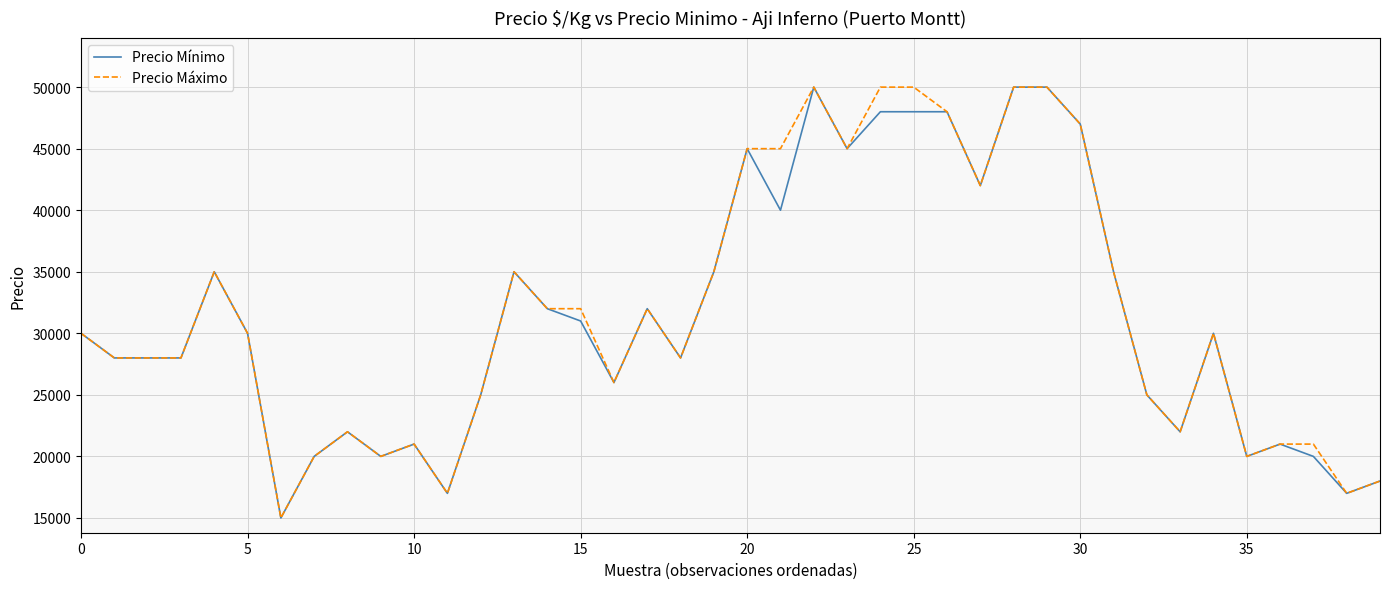

What is the minimum value for Precio Máximo?

15000